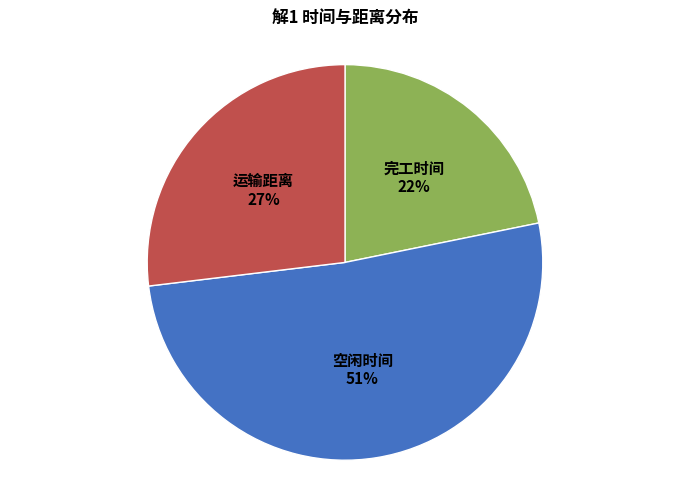

How many segments does this pie chart have?

3